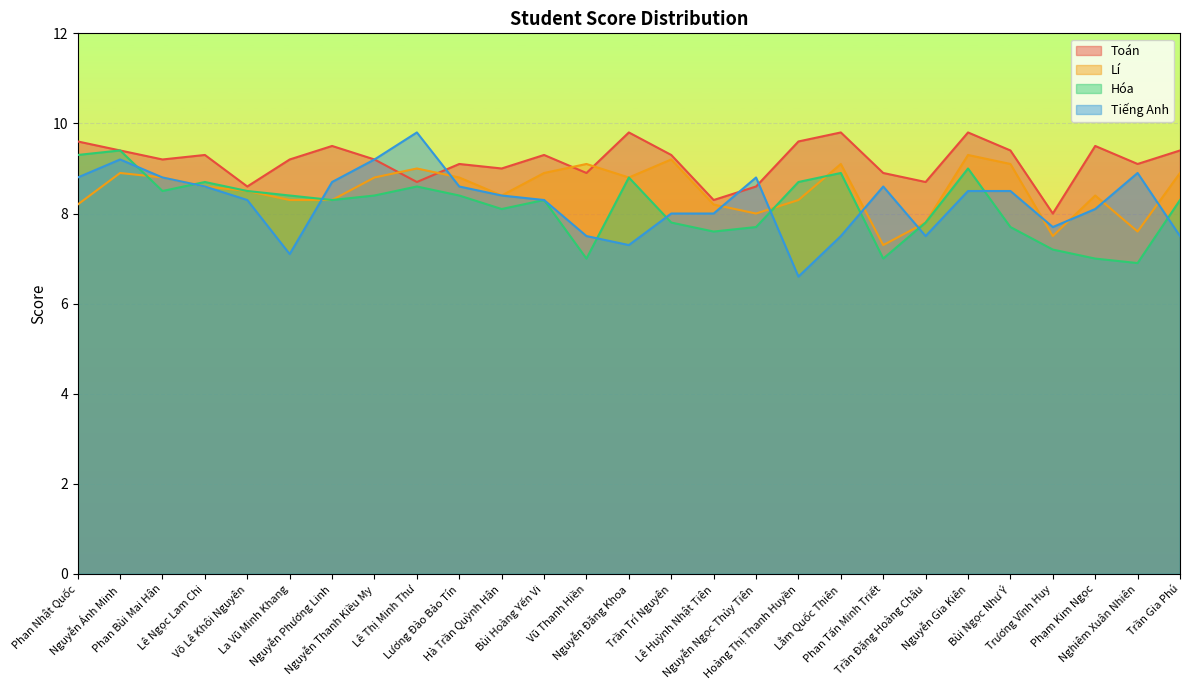

How many lines are shown in the chart?

4